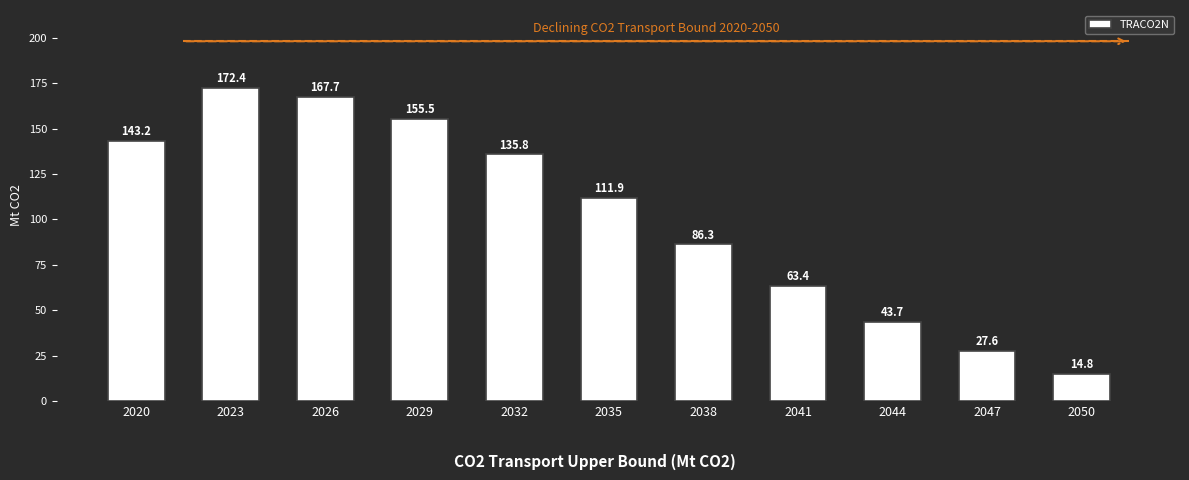

How many values are below 111?

5